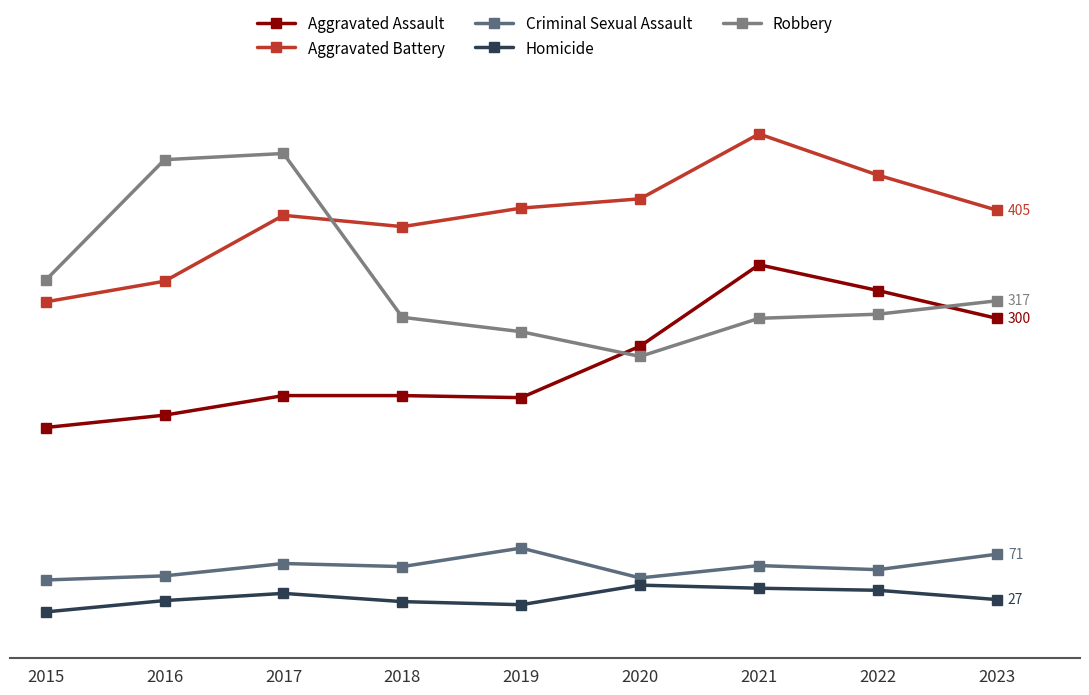

What is the lowest value of the Aggravated Assault series?

194